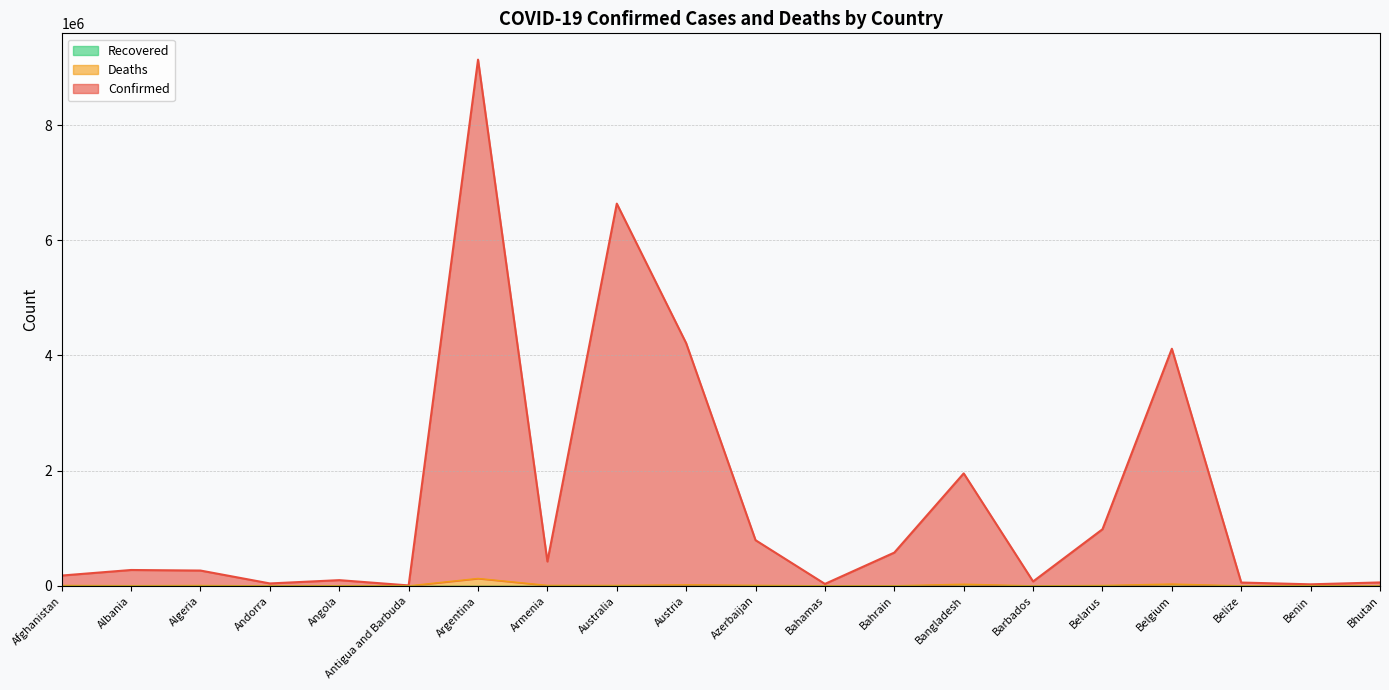

Is it true that Confirmed equals 382450 at Algeria?

False